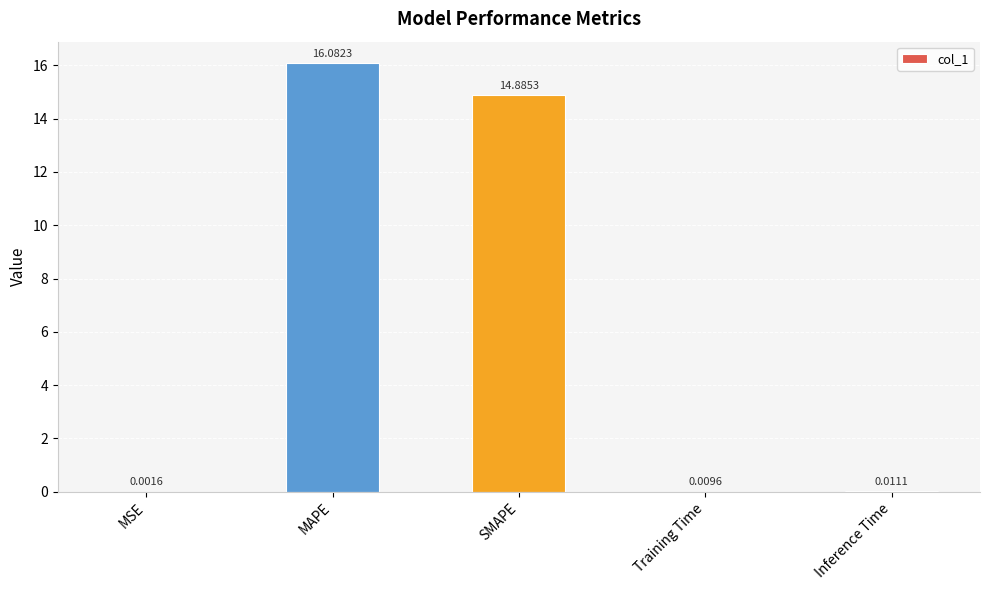

What is the sum of all values?

31.0